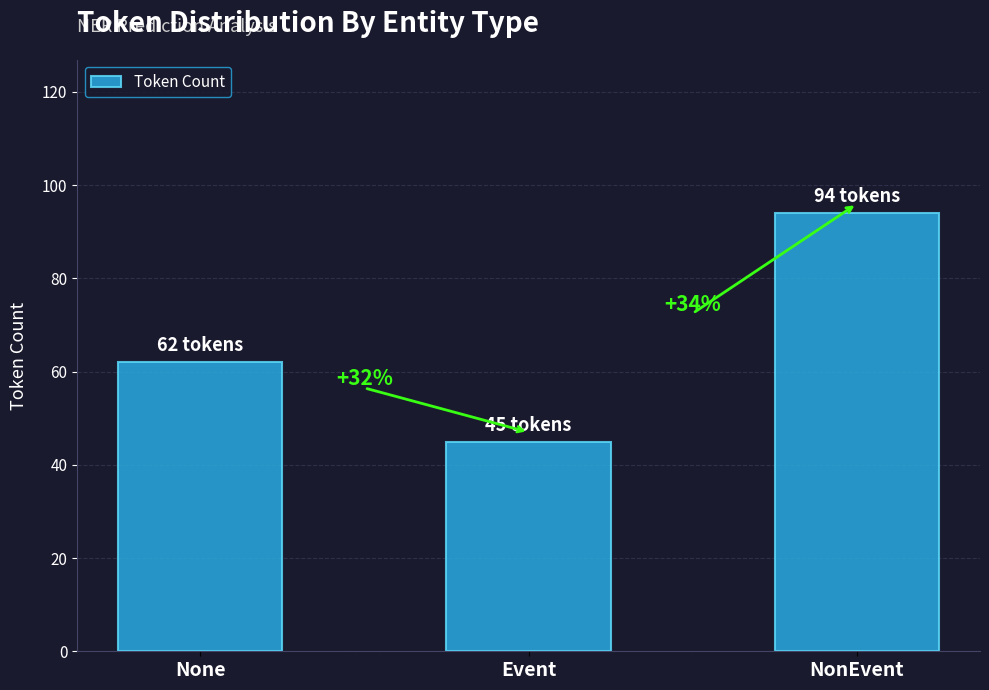

How many bars are there in total?

3